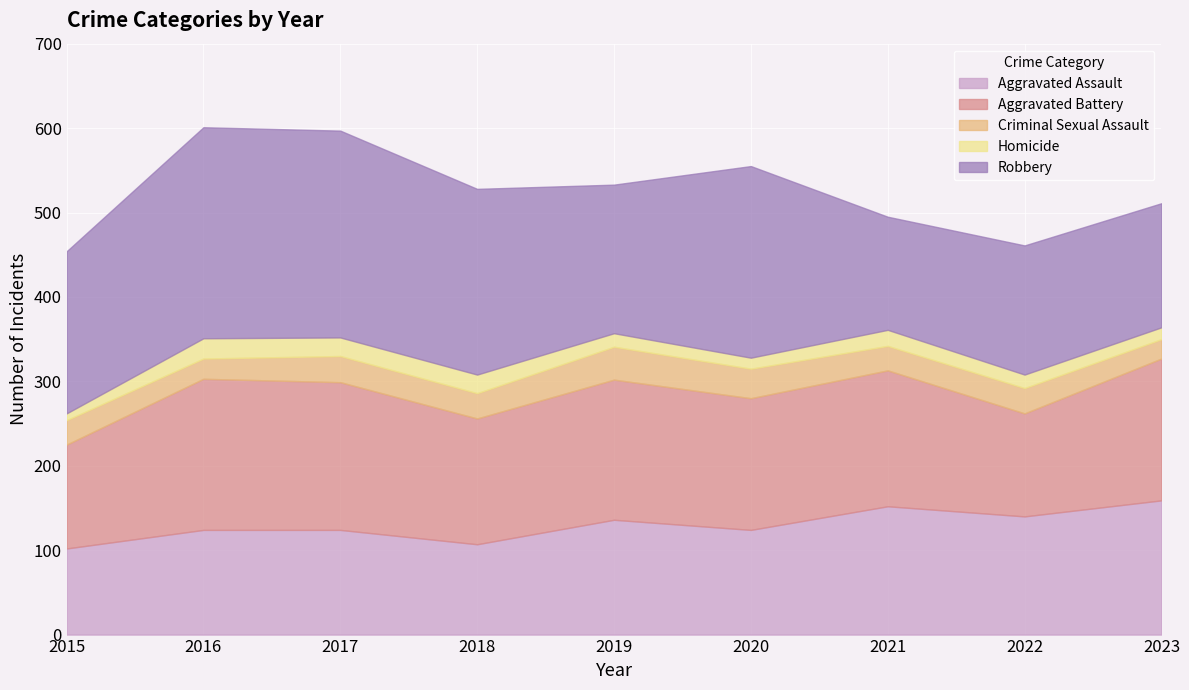

How many data points in Aggravated Assault are less than 124?

2